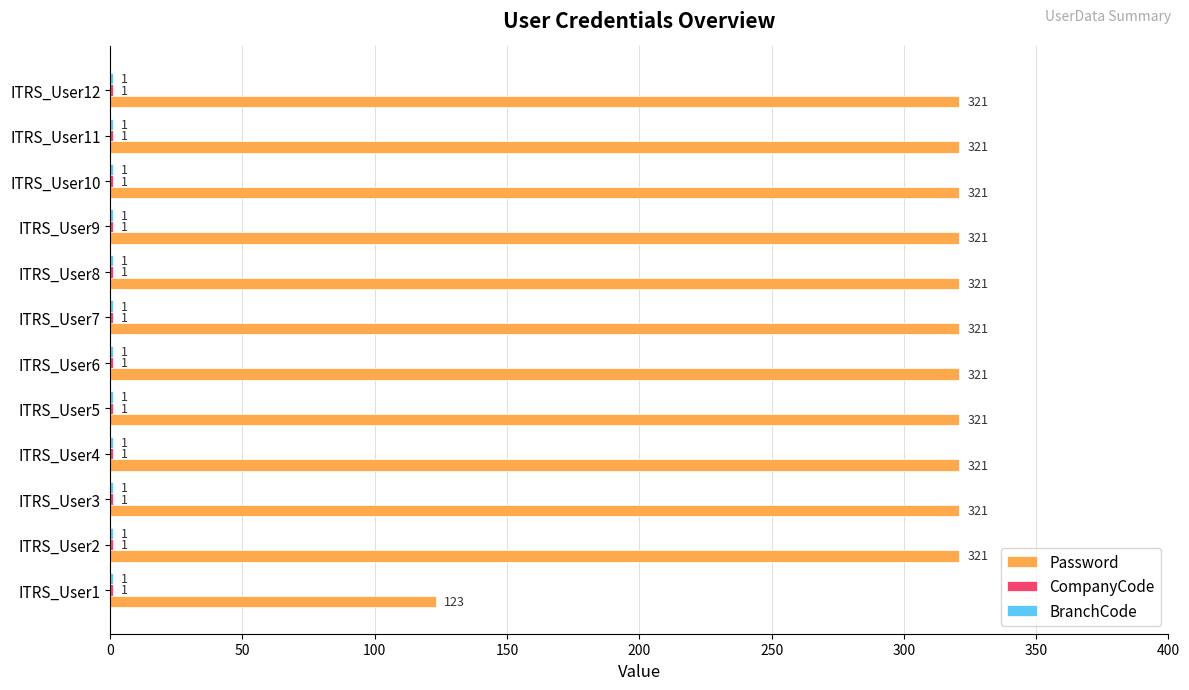

True or false: Password has a value of 142 at ITRS_User6.

False